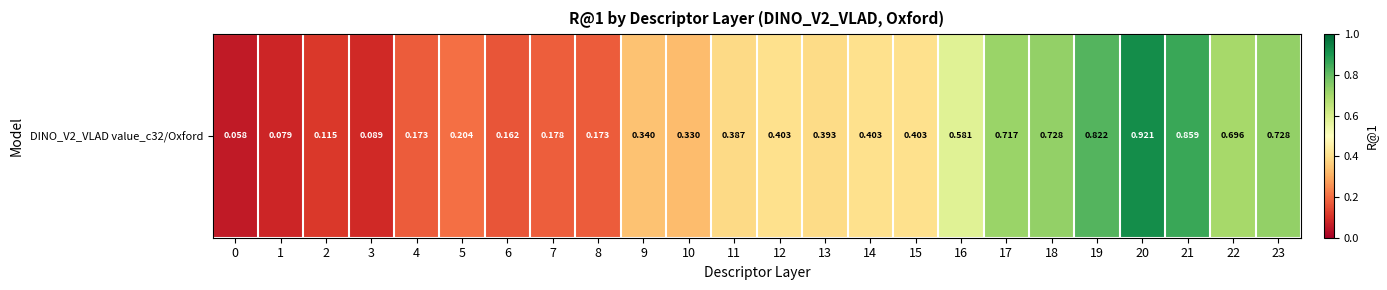

What is the difference between the maximum and minimum values?

0.9